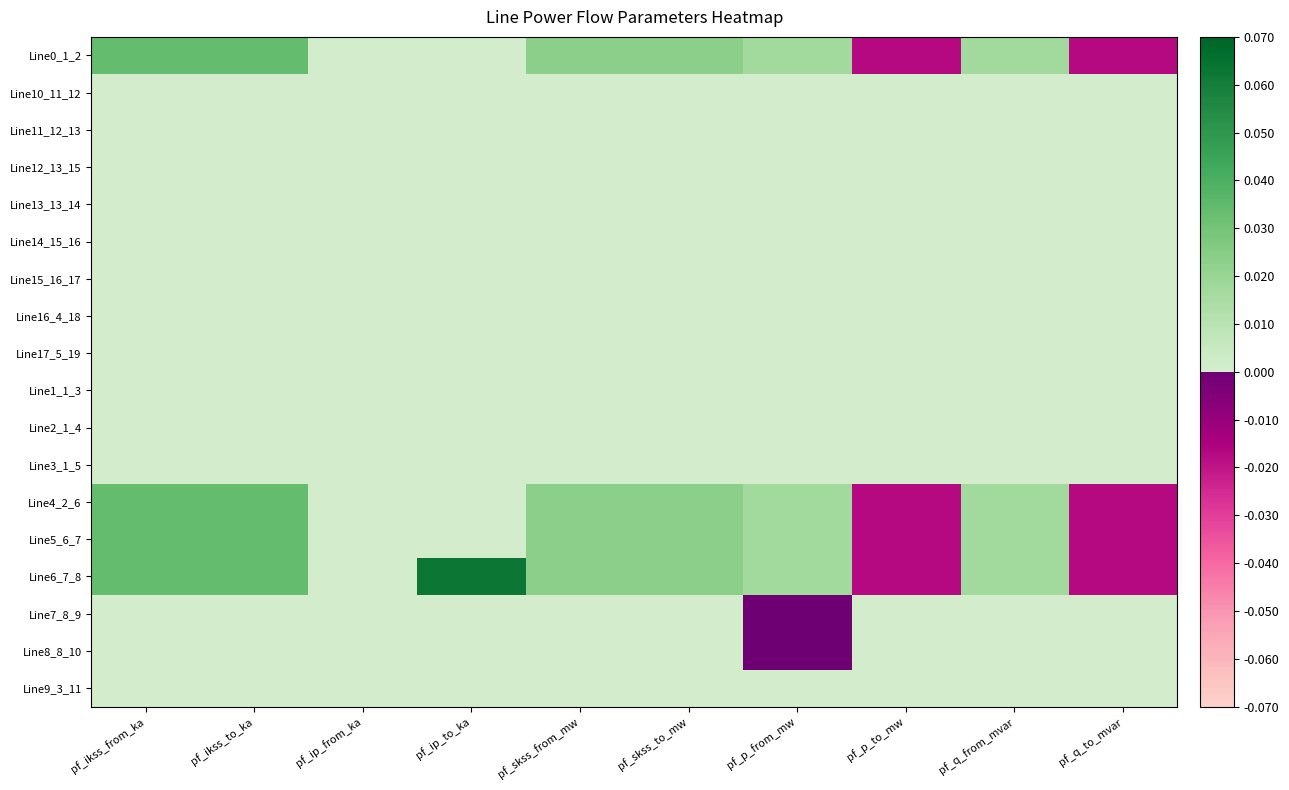

Count the number of categories in the chart.

10